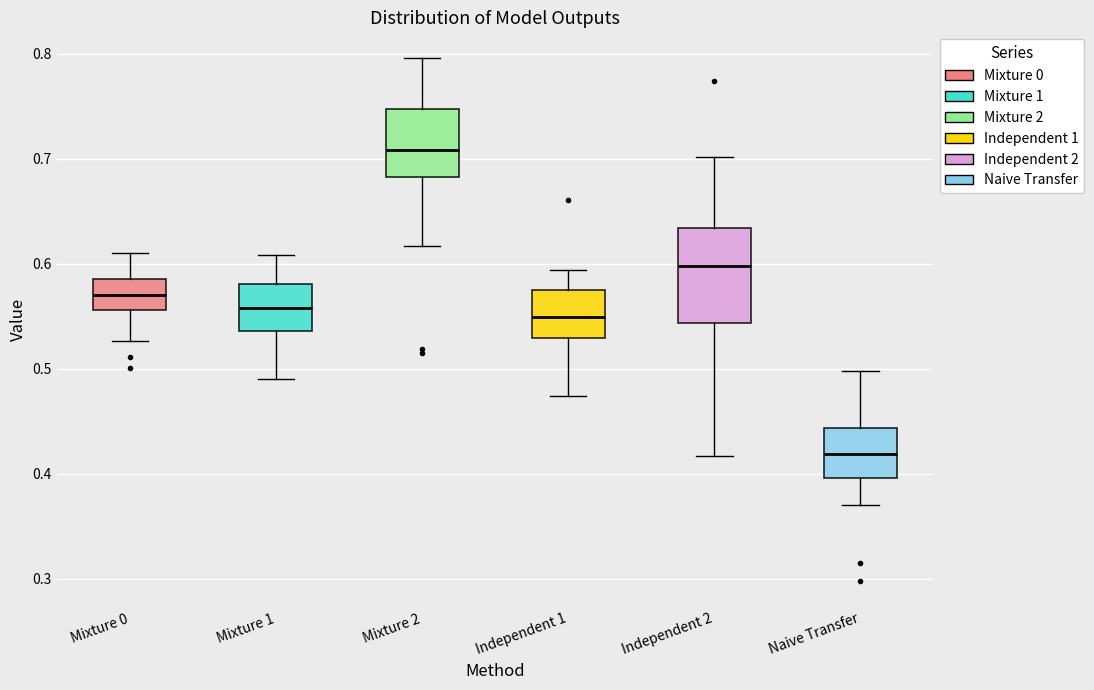

Reading left to right, read every box against the y-axis: the position of its median line, the range the box covers, and the ends of its whiskers. The values are not printed on the chart, so give them approximately, as read against the axis.

Mixture 0: median 0.57, box 0.56 to 0.59, whiskers 0.53 to 0.61
Mixture 1: median 0.56, box 0.54 to 0.58, whiskers 0.49 to 0.61
Mixture 2: median 0.71, box 0.68 to 0.75, whiskers 0.62 to 0.80
Independent 1: median 0.55, box 0.53 to 0.58, whiskers 0.47 to 0.59
Independent 2: median 0.60, box 0.54 to 0.63, whiskers 0.42 to 0.70
Naive Transfer: median 0.42, box 0.40 to 0.44, whiskers 0.37 to 0.50